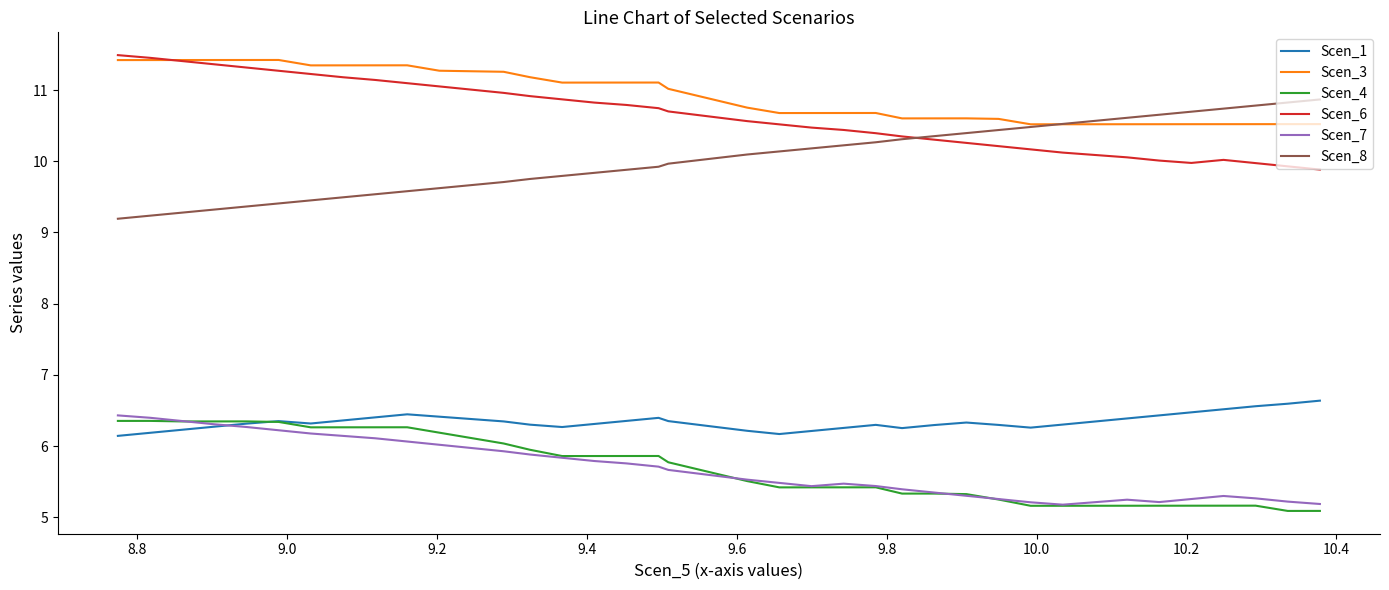

List the series in order of their peak value, lowest first.

Scen_4, Scen_7, Scen_1, Scen_8, Scen_3, Scen_6